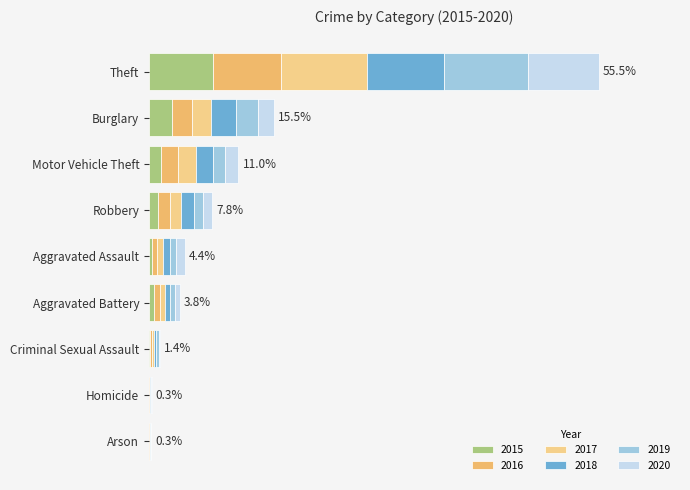

Reading right to left, what are all the values shown in this chart?

2015: 641	87	125	4	13	236	3	50	31
2016: 689	123	163	8	20	194	3	60	50
2017: 873	115	191	2	19	192	1	54	59
2018: 767	130	164	5	20	257	6	52	72
2019: 855	89	125	3	29	221	5	45	61
2020: 713	94	134	6	12	163	4	48	87